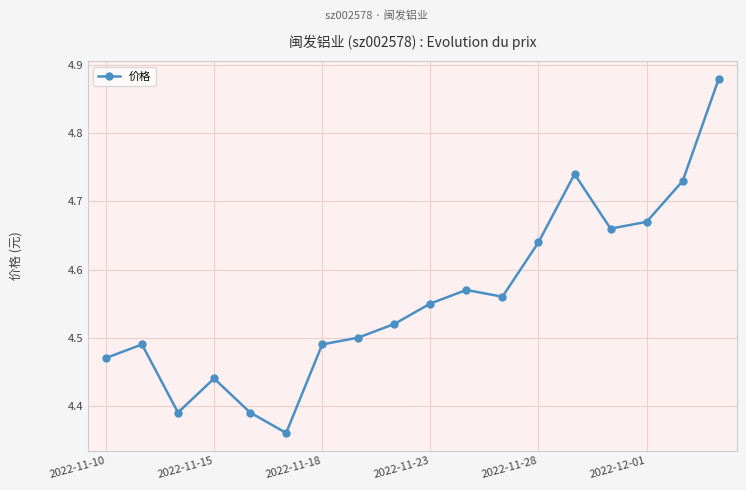

True or false: the data has more than 0 interior local peaks.

True